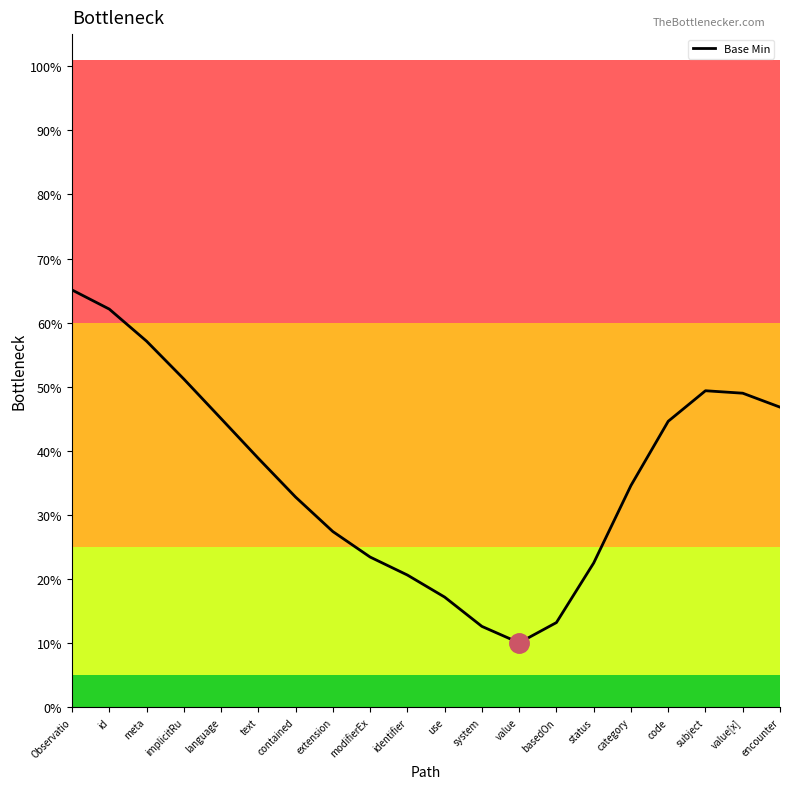

List the labels in order of value, largest first.

Observatio, id, meta, implicitRu, subject, value[x], encounter, language, code, text, category, contained, extension, modifierEx, status, identifier, use, basedOn, system, value